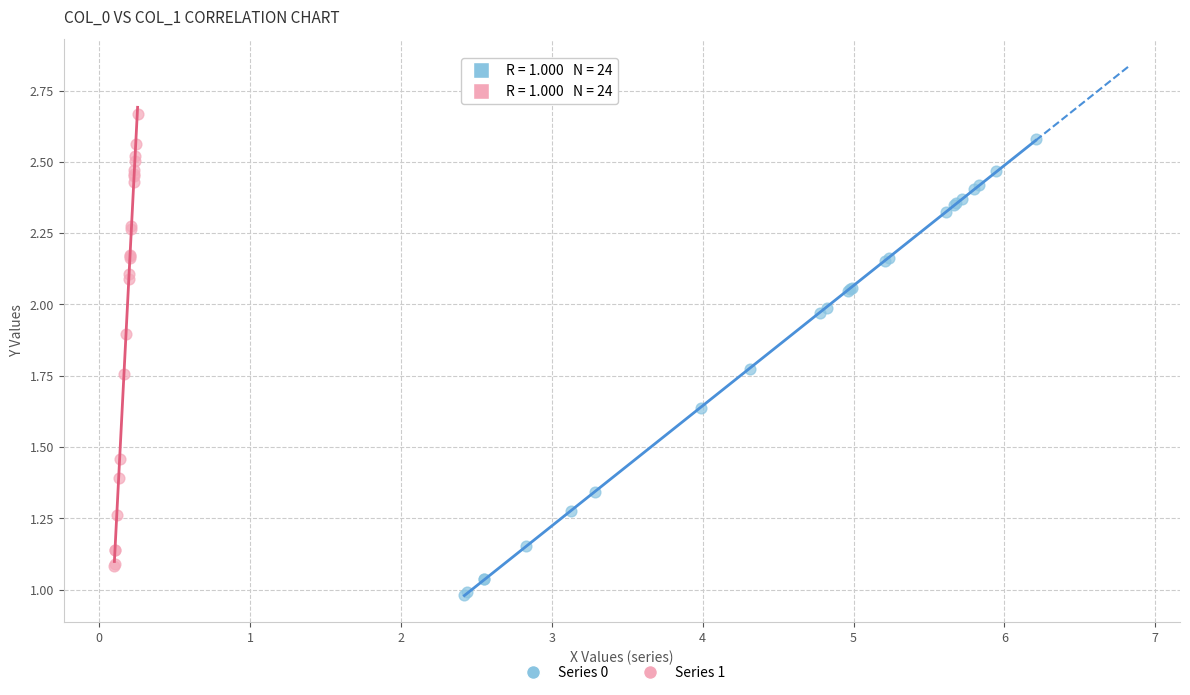

What are all the series names shown in the legend?

Series 0, Series 1